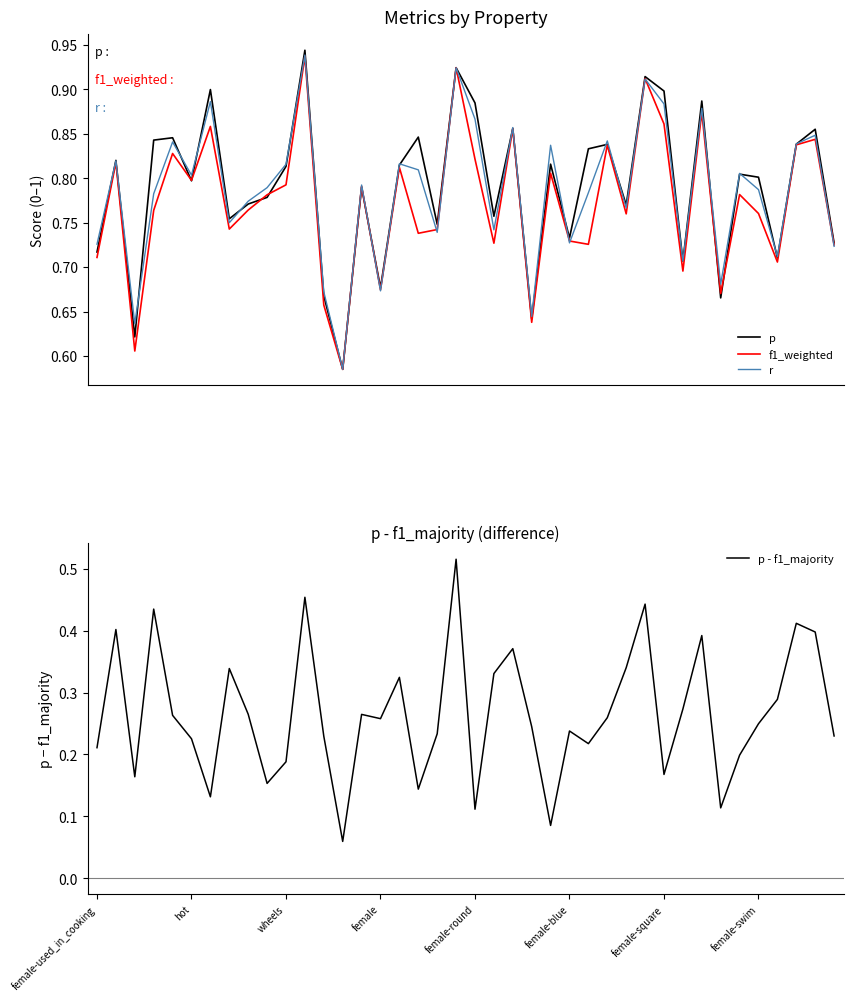

Which series has the largest range (max minus min)?

p - f1_majority